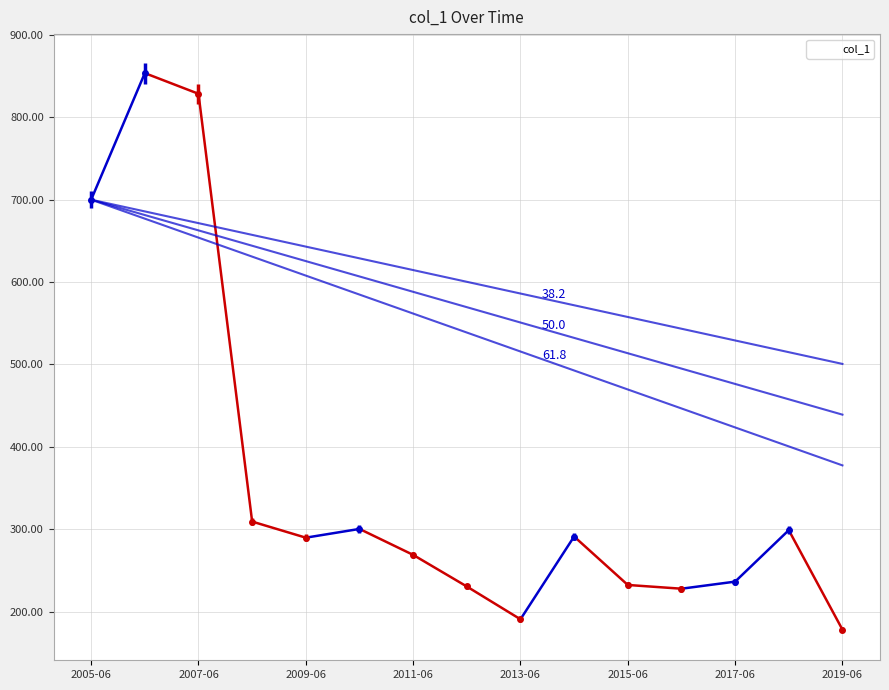

How many points are higher than both their immediate neighbors (excluding endpoints)?

4